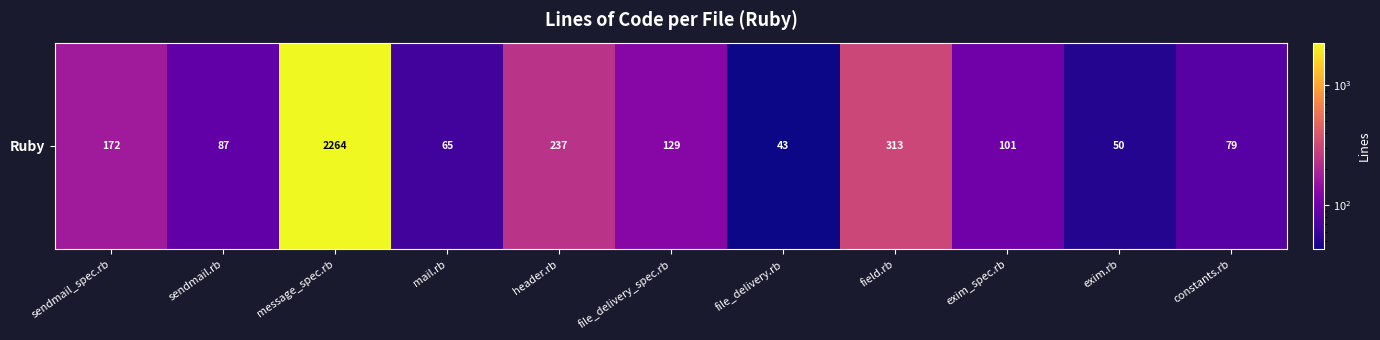

Where does the data first go above 101?

sendmail_spec.rb